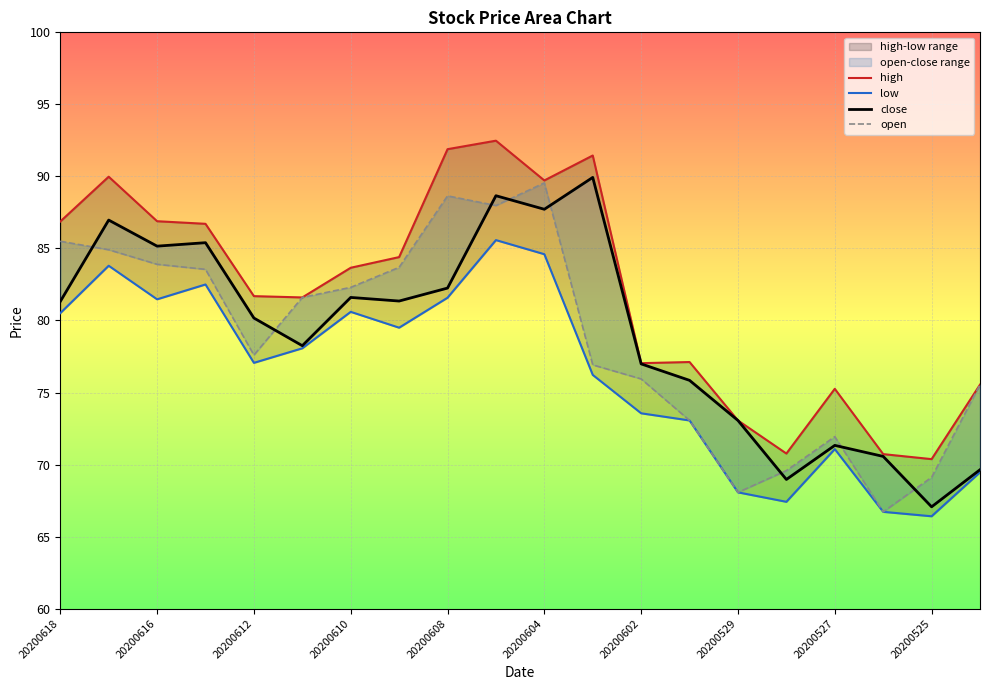

True or false: high and open intersect in this chart.

False